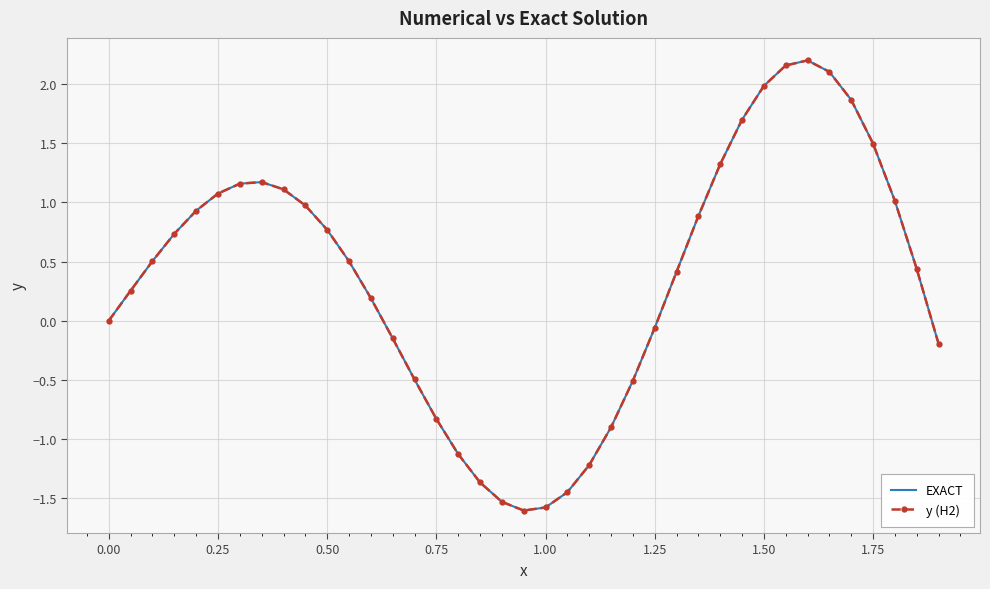

What is the minimum value shown in the chart?

-1.6